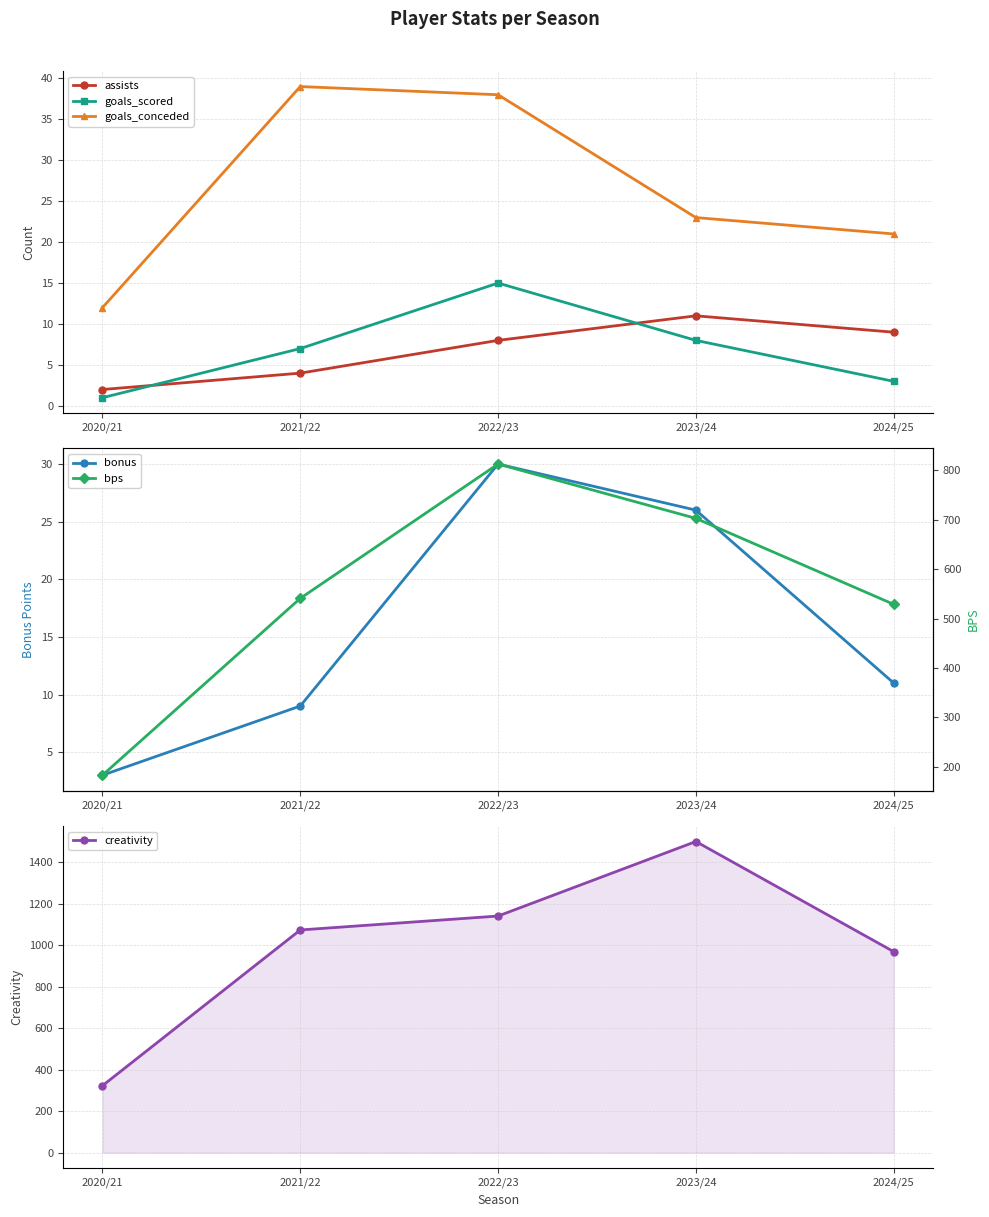

What position from the left is 2020/21?

1